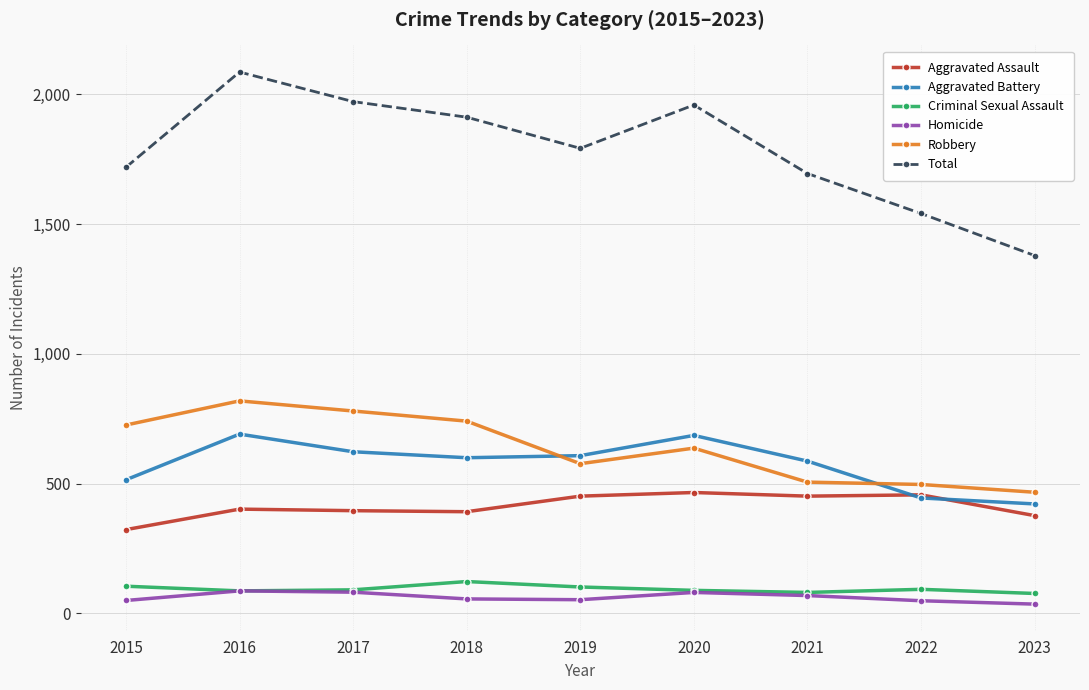

The value of Total at 2023 is 2274. True or false?

False